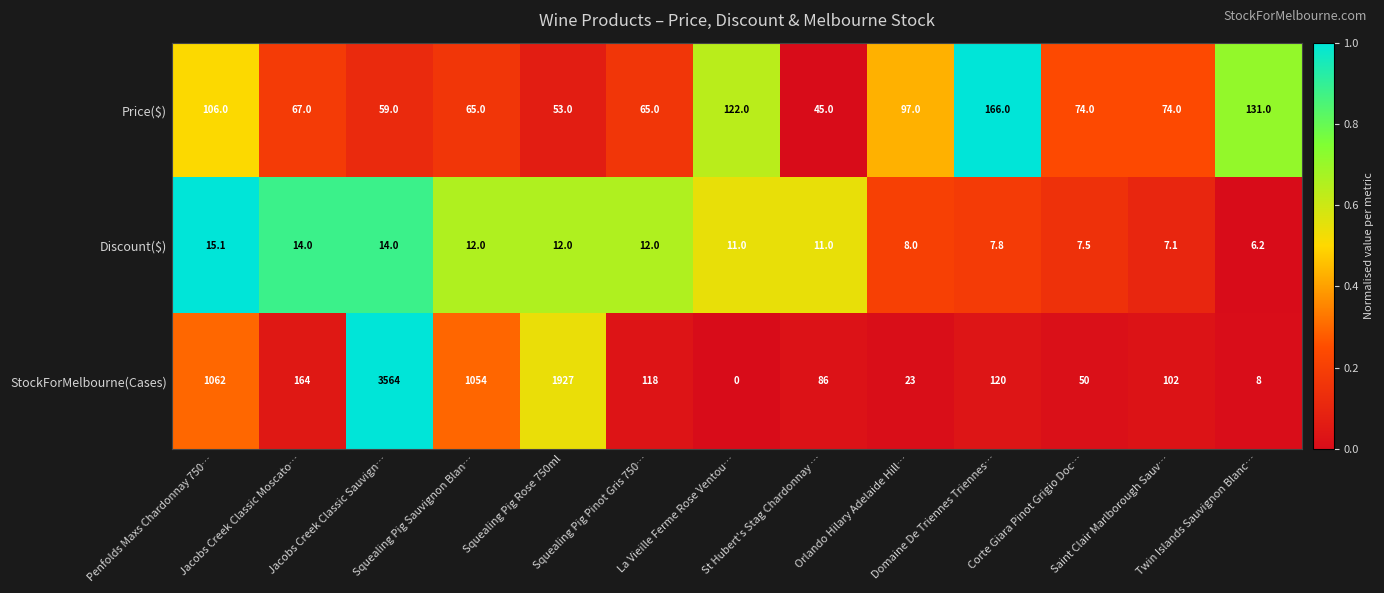

List the series in order of their peak value, lowest first.

Discount($), Price($), StockForMelbourne(Cases)